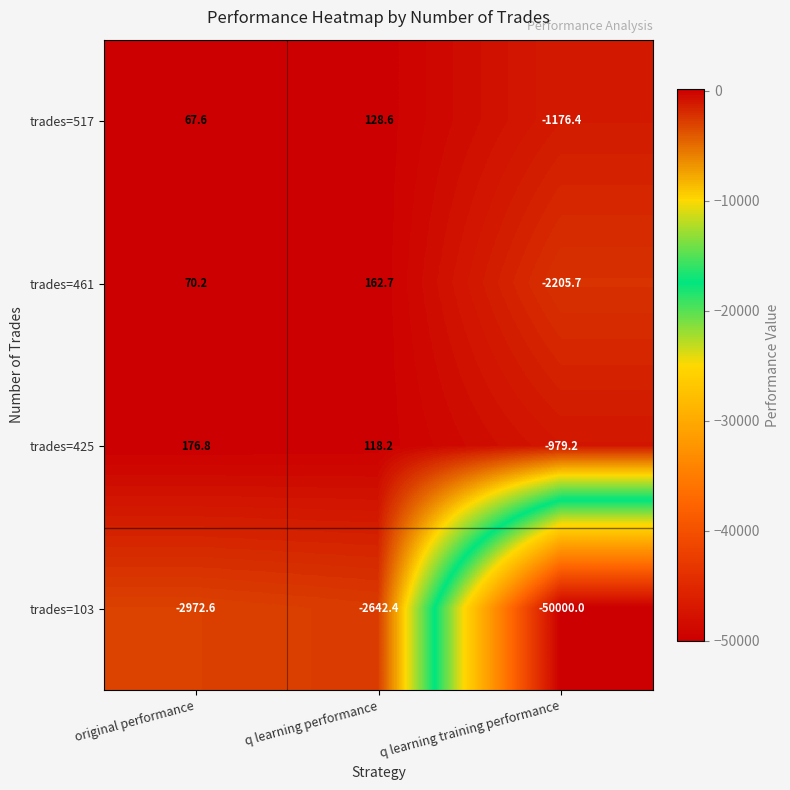

Is it true that trades=461 equals 162.7 at q learning performance?

True